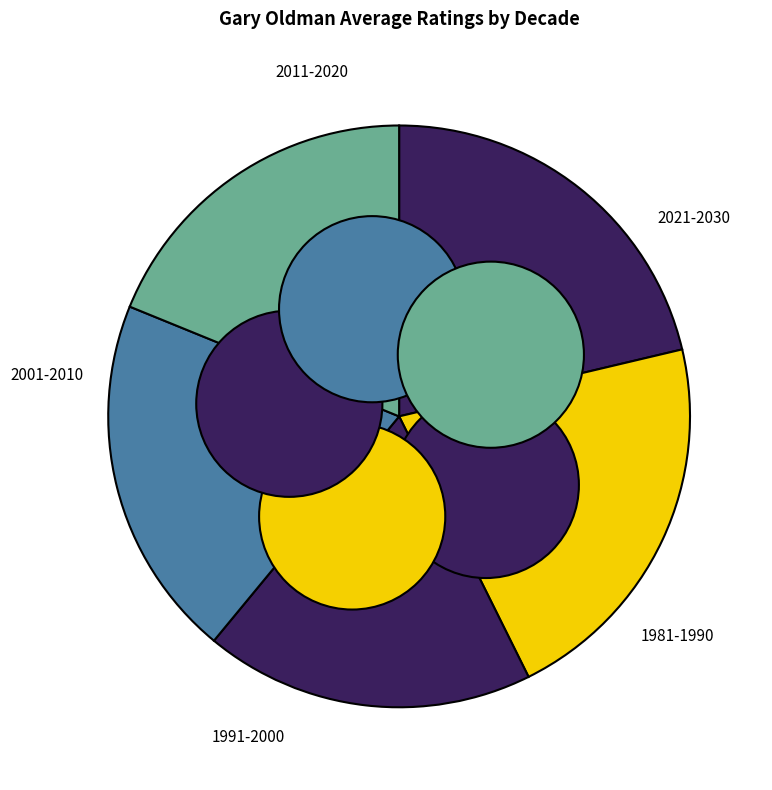

Does 2021-2030 account for over 50% of the chart?

No